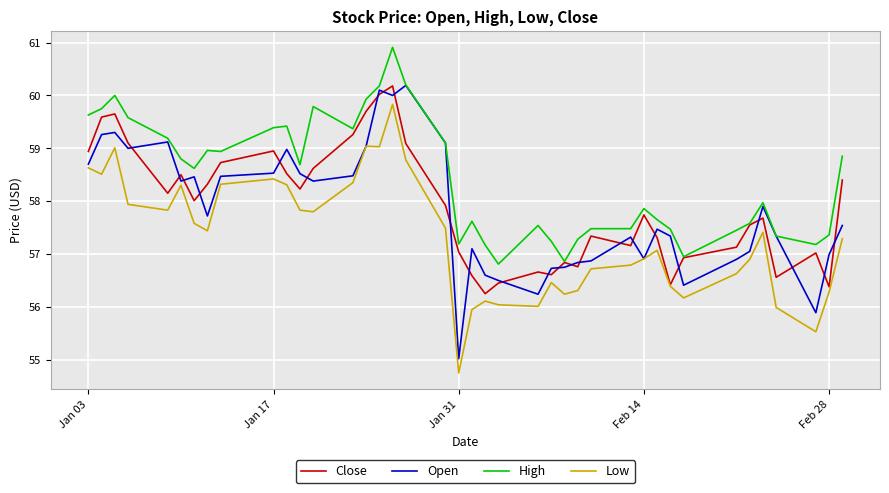

What are all the series names shown in the legend?

Close, Open, High, Low